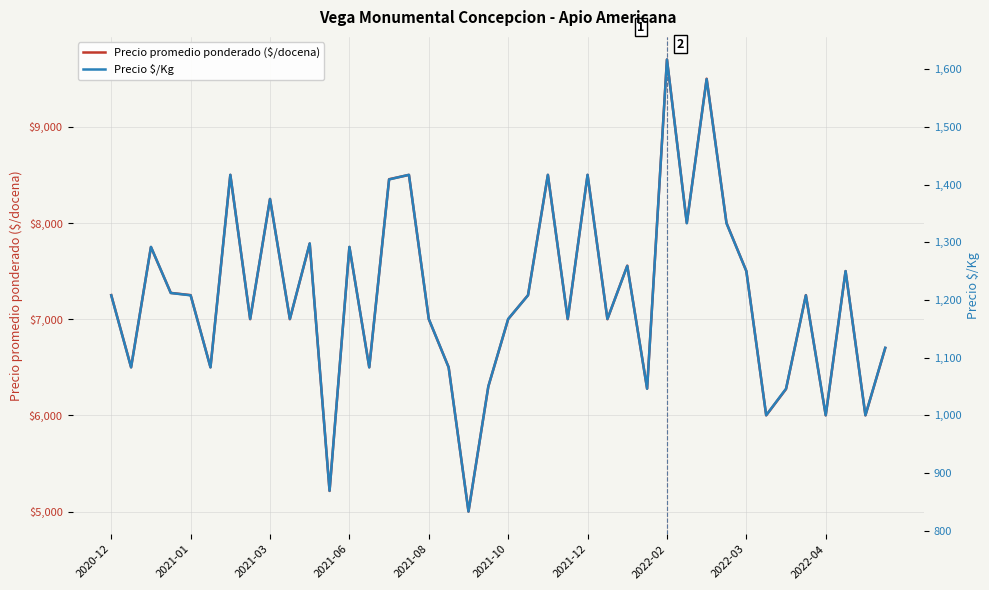

What is the average value of the Precio promedio ponderado ($/docena) series?

7245